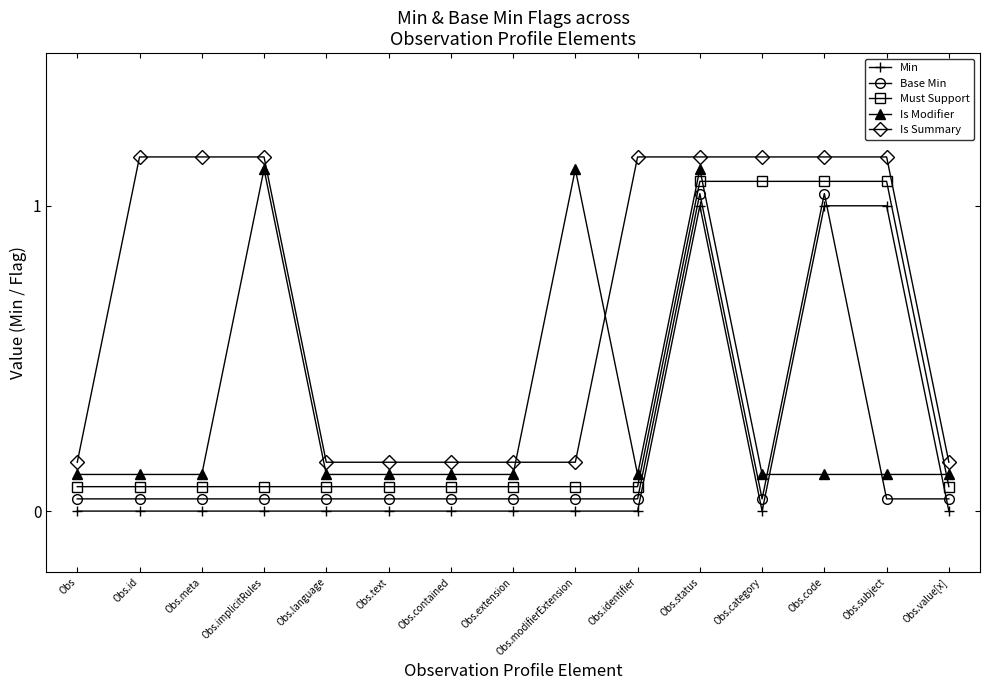

What are all the series names shown in the legend?

Min, Base Min, Must Support, Is Modifier, Is Summary